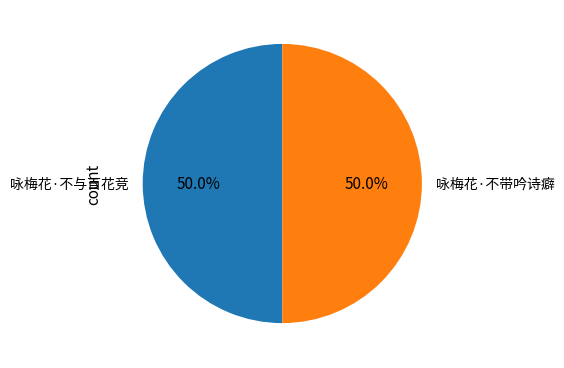

Is the sum of 咏梅花·不带吟诗癖 and 咏梅花·不与百花竞 greater than half?

Yes